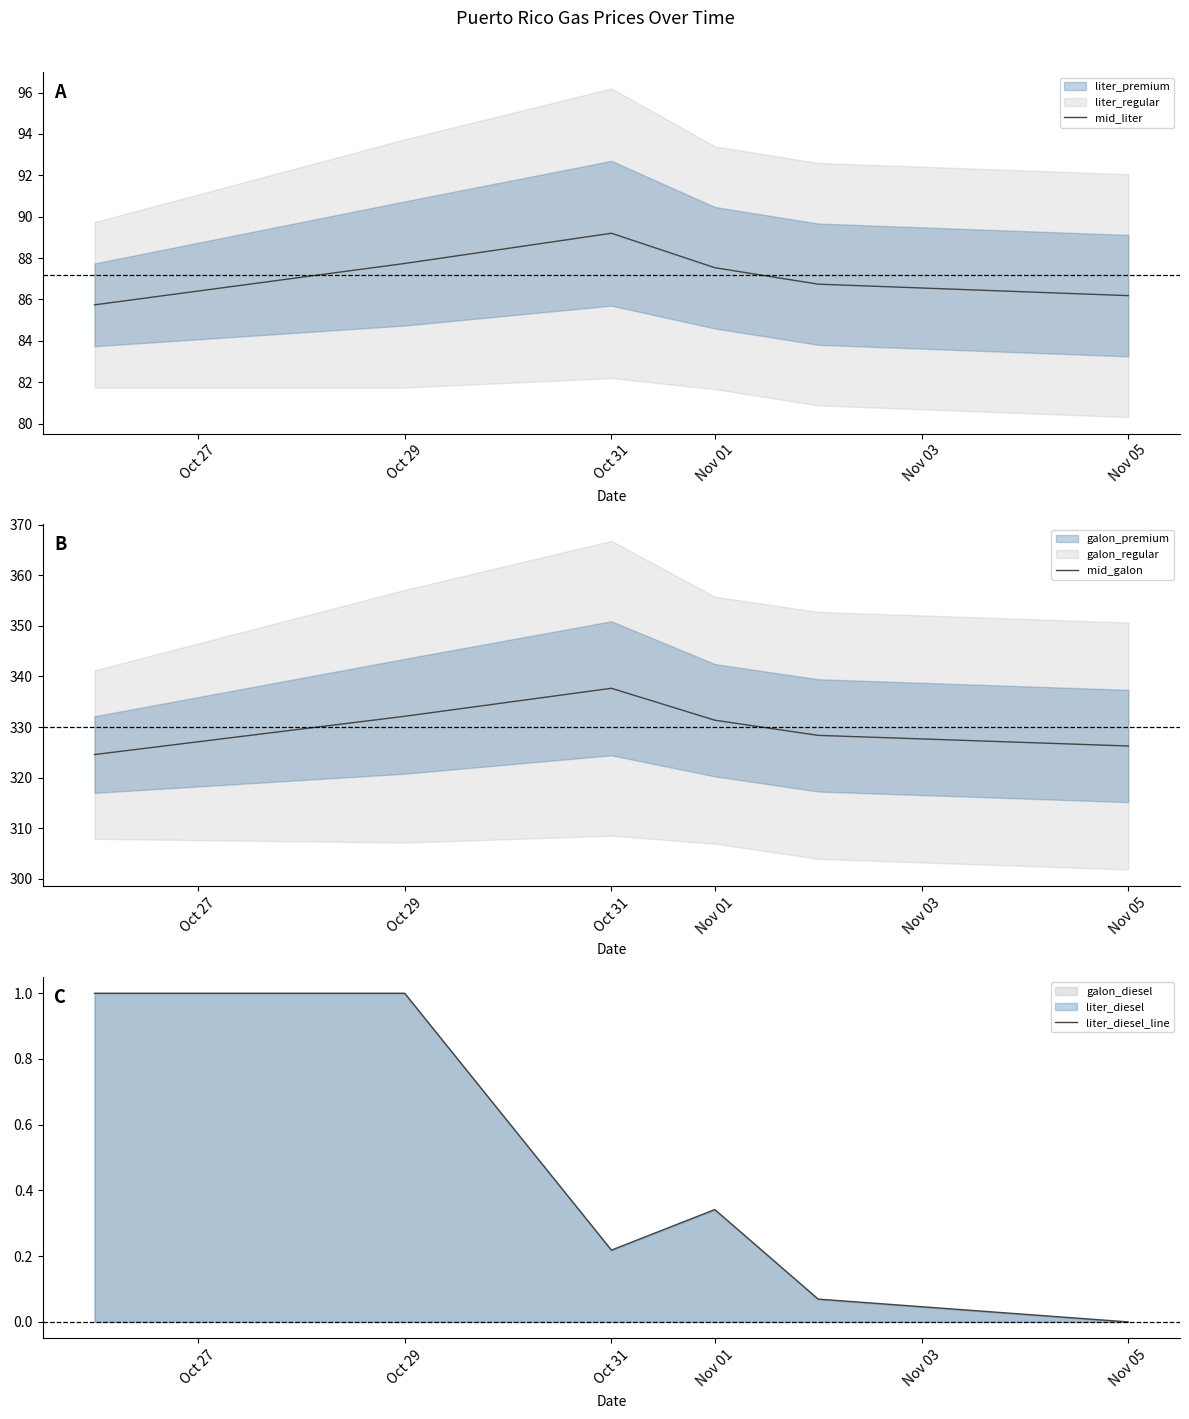

What is the minimum value for mid_liter?

85.7